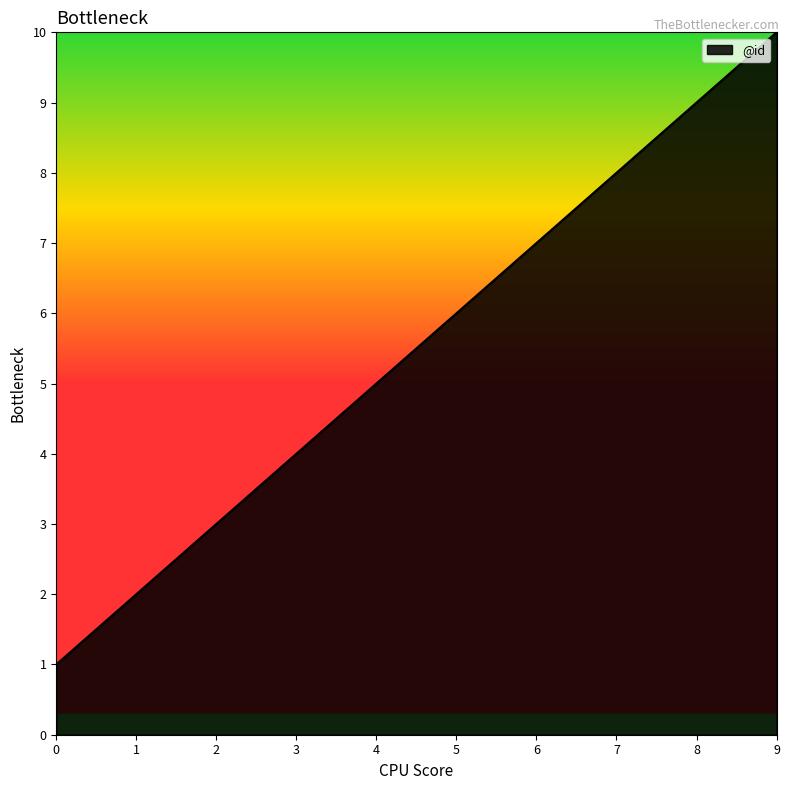

What is the change in value from 0 to 9?

+9